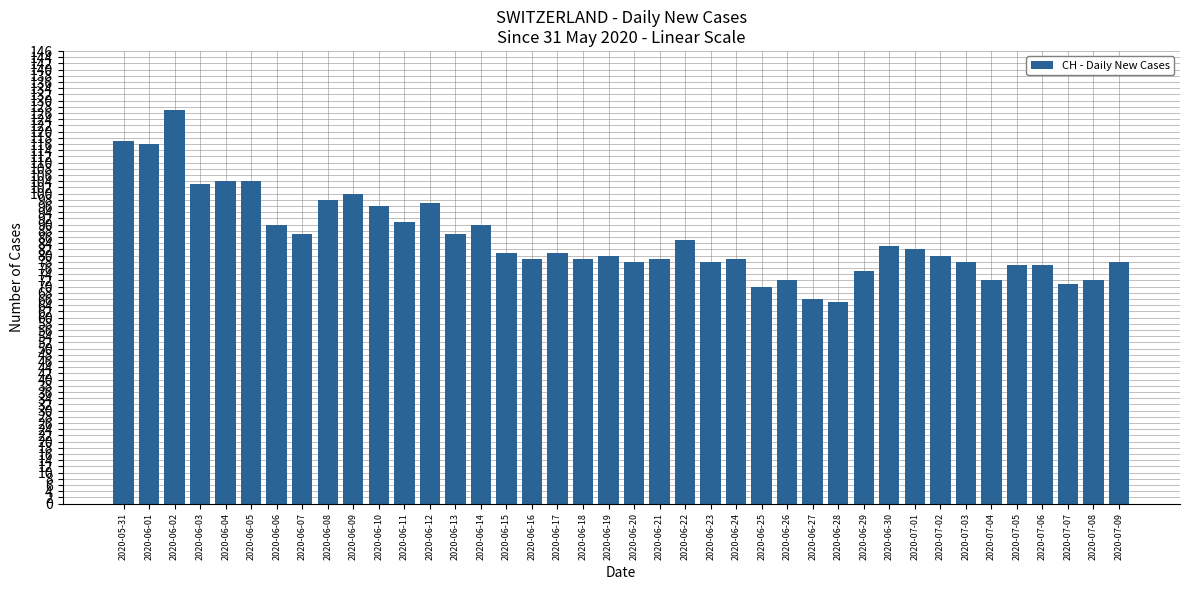

What is the smallest value displayed?

65